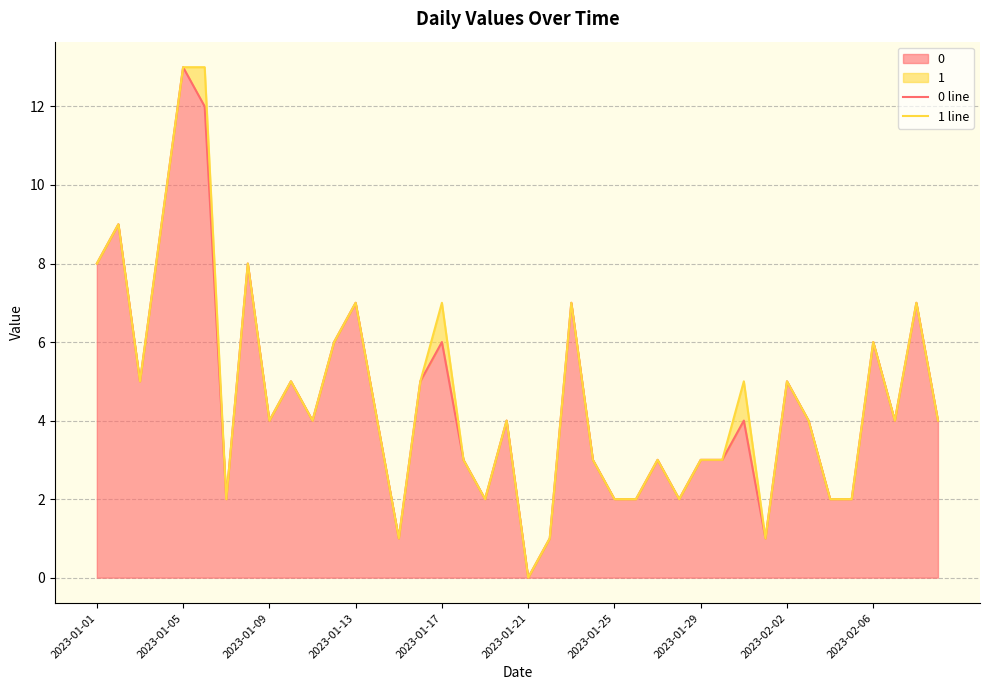

True or false: 0 line and 1 line intersect in this chart.

False